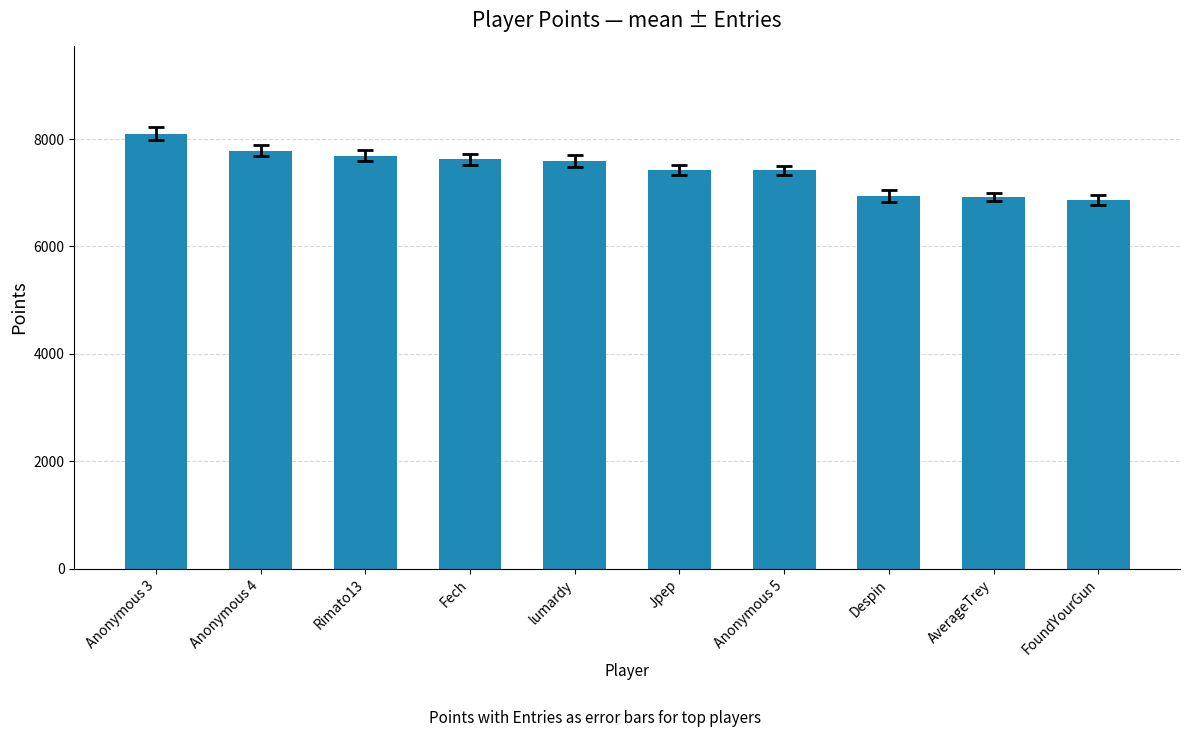

What is the label of the 3rd bar from the left?

Rimato13